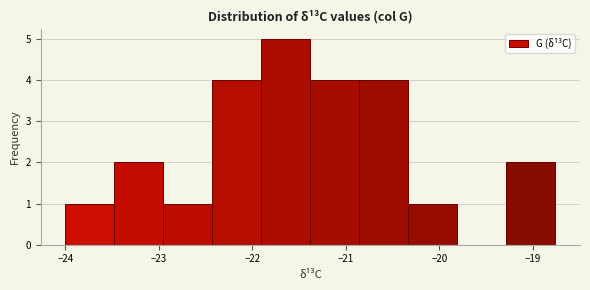

Reading left to right, transcribe this chart: for each bar, give the range it covers on the x-axis and its height. Neither the bar edges nor the heights are printed on the chart, so give them approximately, as read against the axes.

-24.0 to -23.5: 1
-23.5 to -23.0: 2
-23.0 to -22.4: 1
-22.4 to -21.9: 4
-21.9 to -21.4: 5
-21.4 to -20.9: 4
-20.9 to -20.3: 4
-20.3 to -19.8: 1
-19.8 to -19.3: 0
-19.3 to -18.8: 2